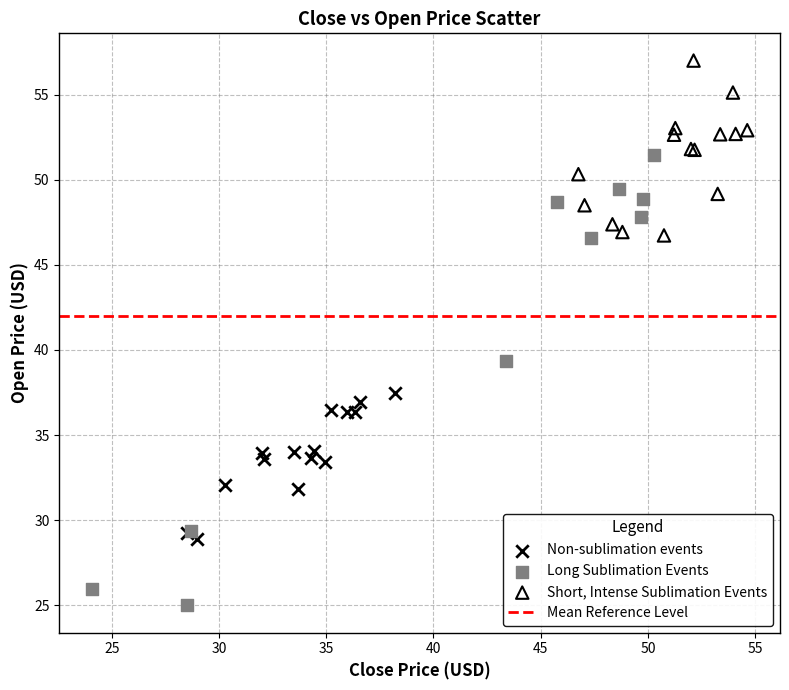

Which series contains the lowest Y value?

Long Sublimation Events